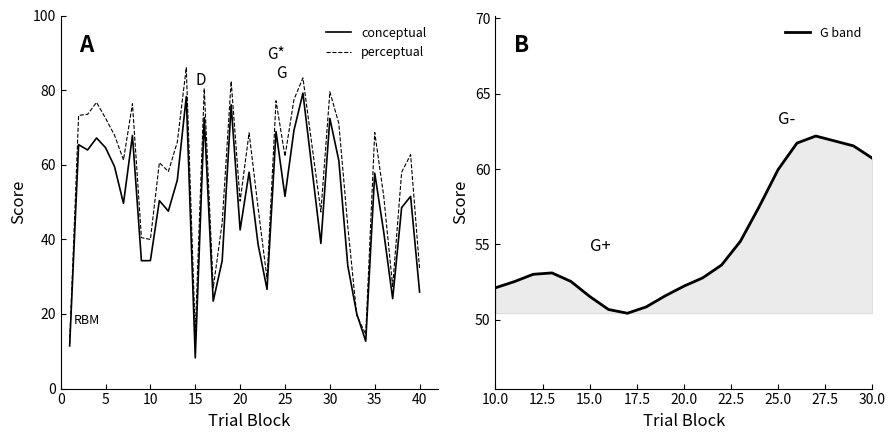

Rank the series by their average value, from lowest to highest.

conceptual, perceptual